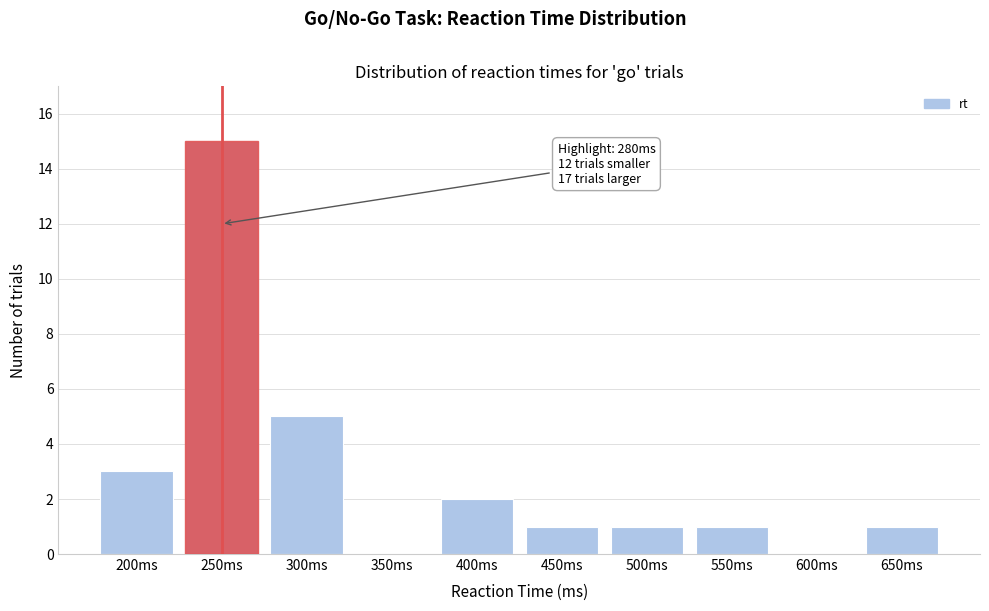

Reading left to right, extract all data points from this chart.

200ms=3	250ms=15	300ms=5	350ms=0	400ms=2	450ms=1	500ms=1	550ms=1	600ms=0	650ms=1